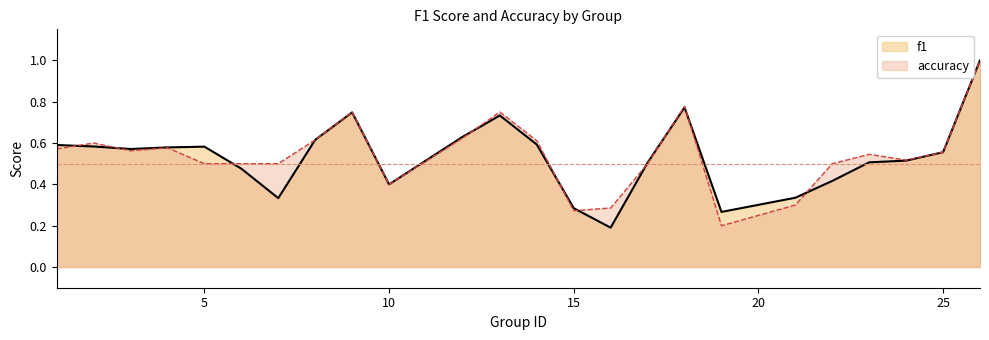

Is it true that f1 equals 0.3 at 19?

True